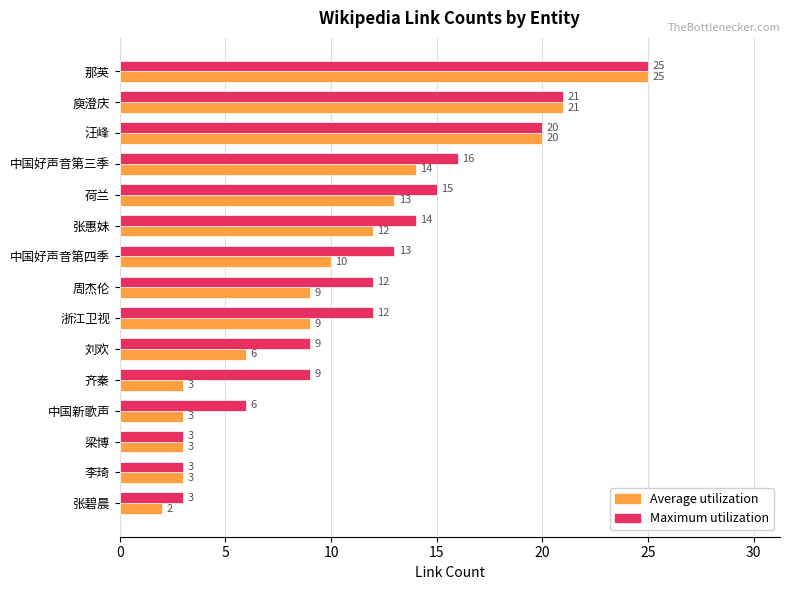

The Maximum utilization series shows 5 at 中国好声音第四季. True or false?

False